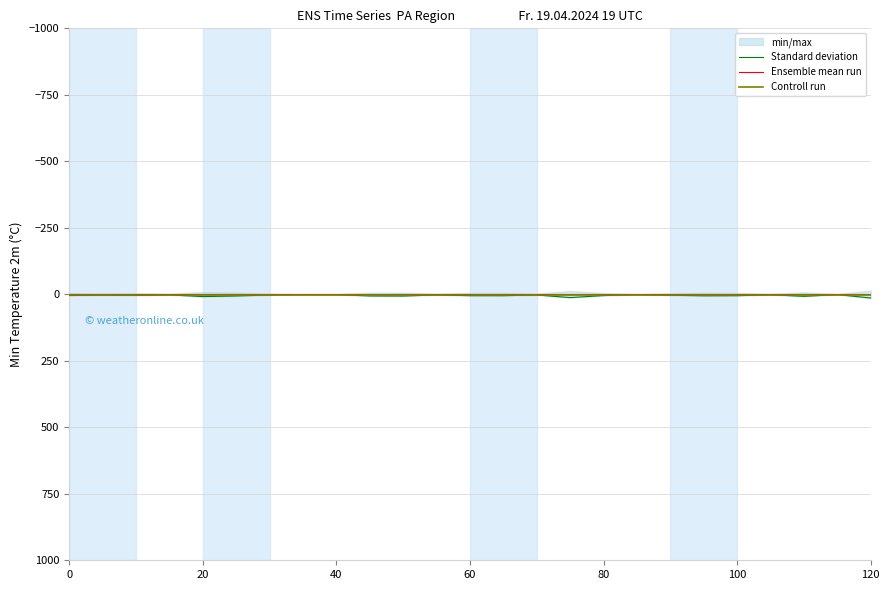

What is the value of the Standard deviation point at the 10th from the left?

6.2